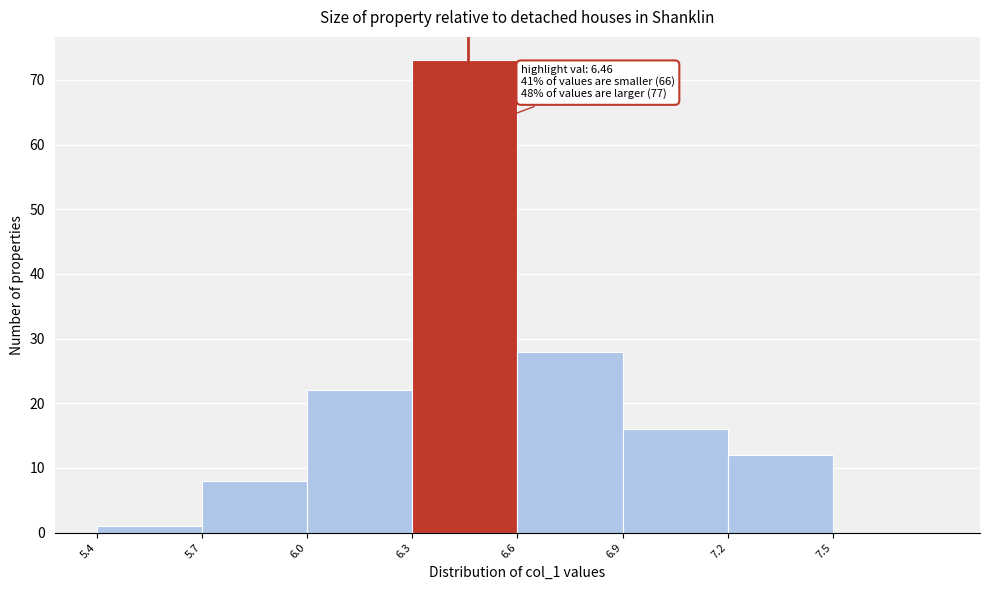

Which range on the x-axis has the tallest bar?

6.3 to 6.6